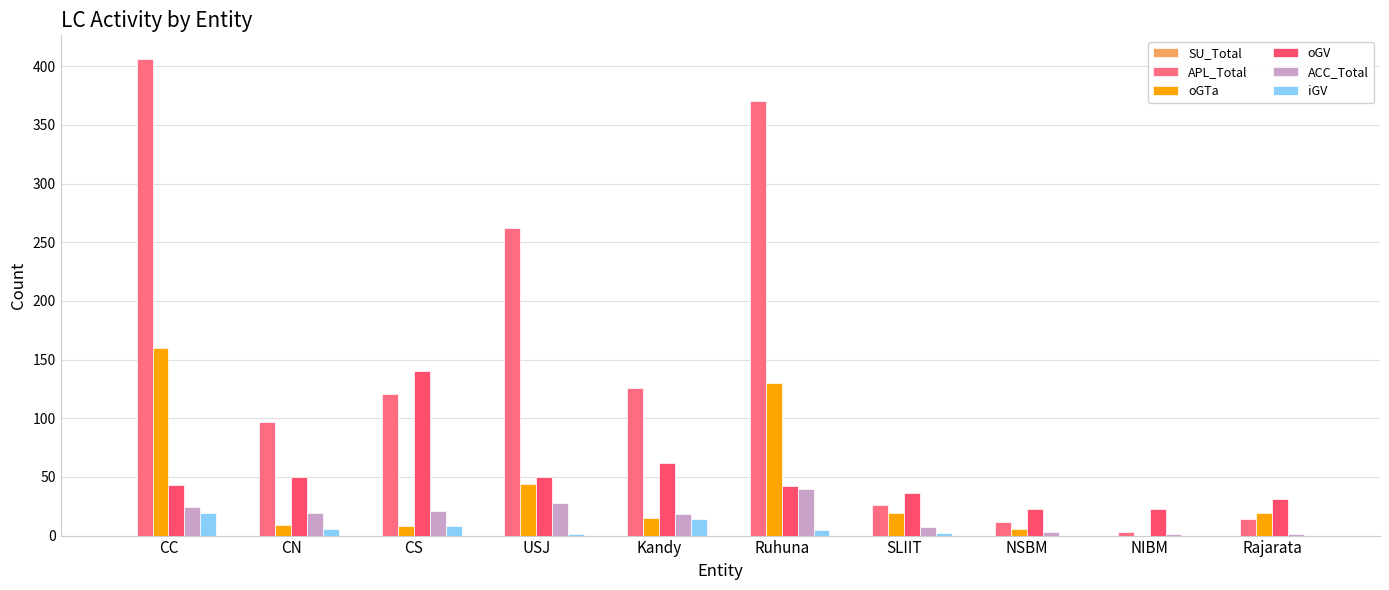

What is the total value across all series at Ruhuna?

587